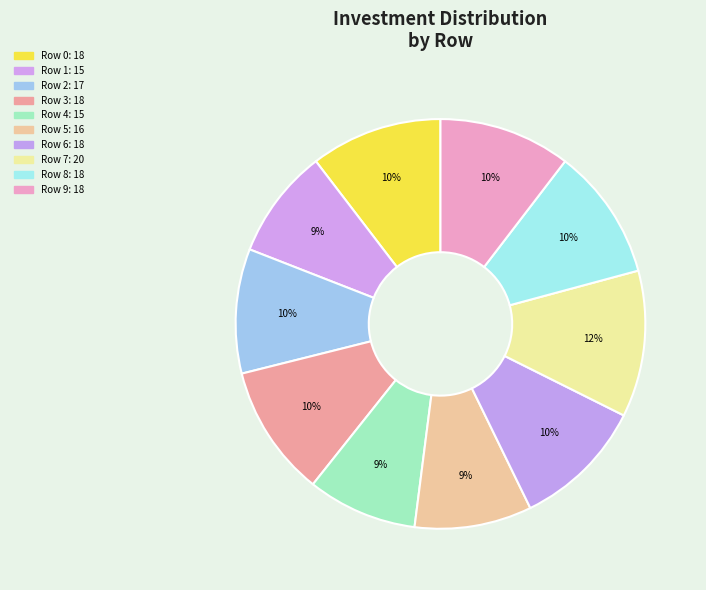

How many segments does this pie chart have?

10